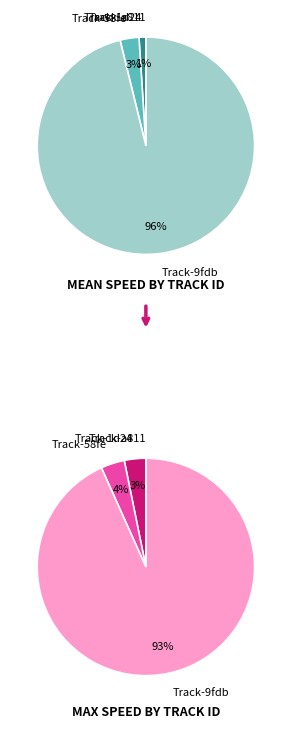

What is the largest slice in the pie chart?

9fdb3c7ae955441392fe5ecf737b9f43